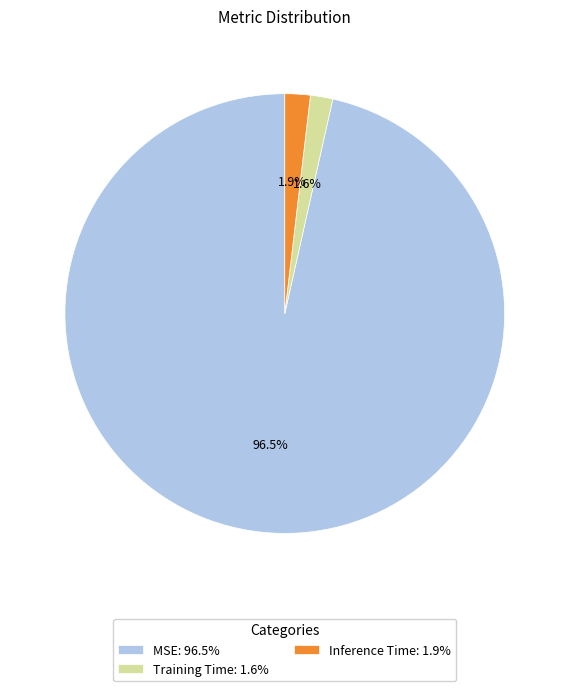

Count the number of slices in the pie.

3